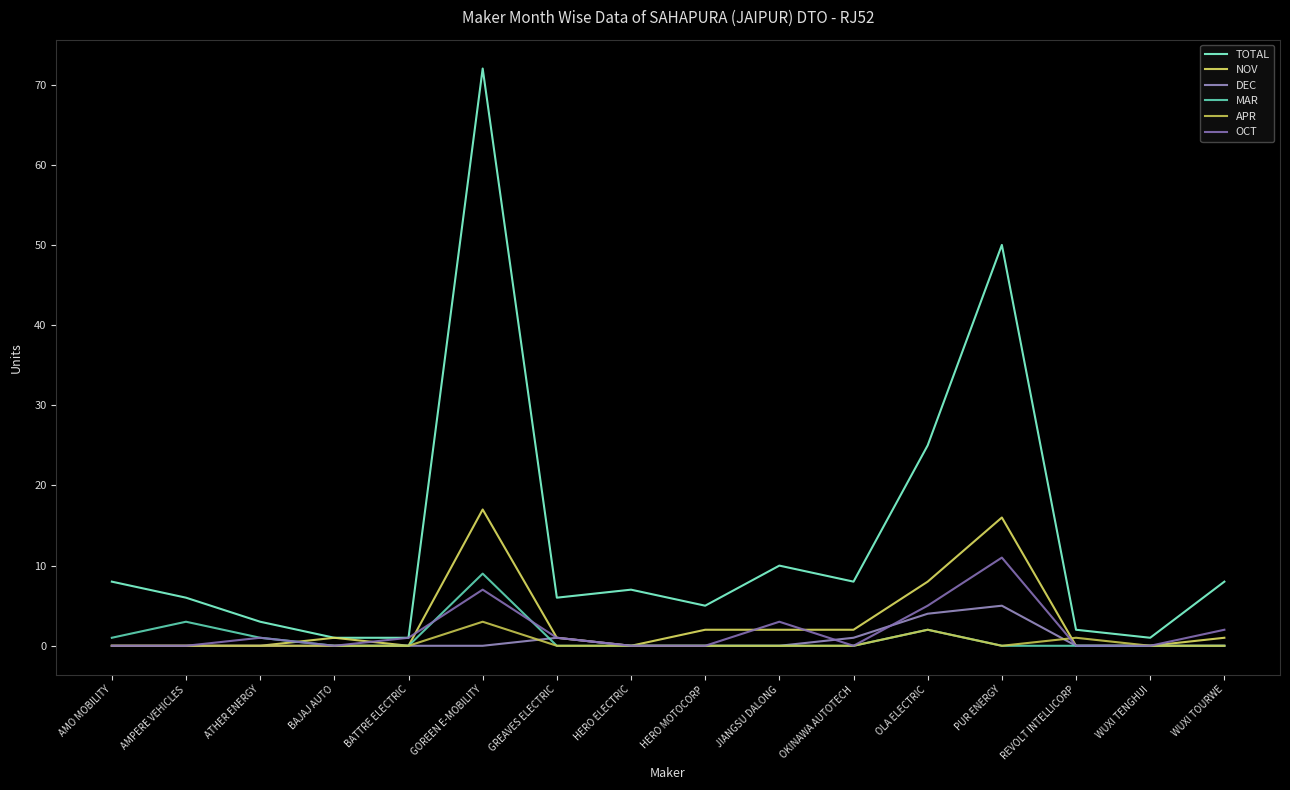

What is the average value of the TOTAL series?

13